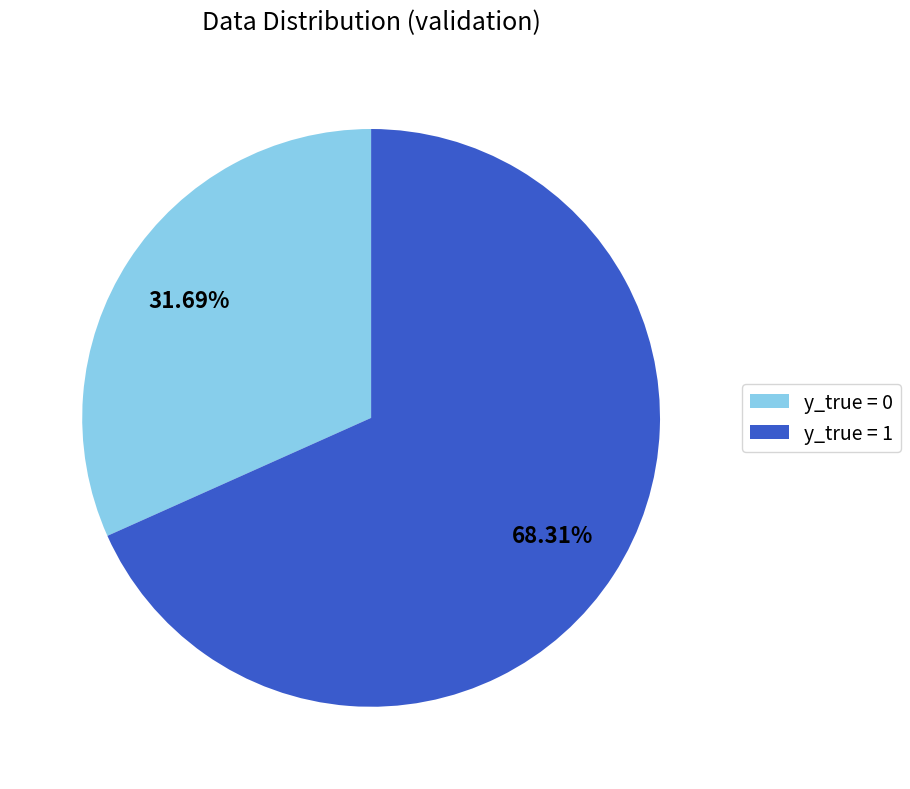

Do y_true = 1 and y_true = 0 together represent more than half of the pie?

Yes